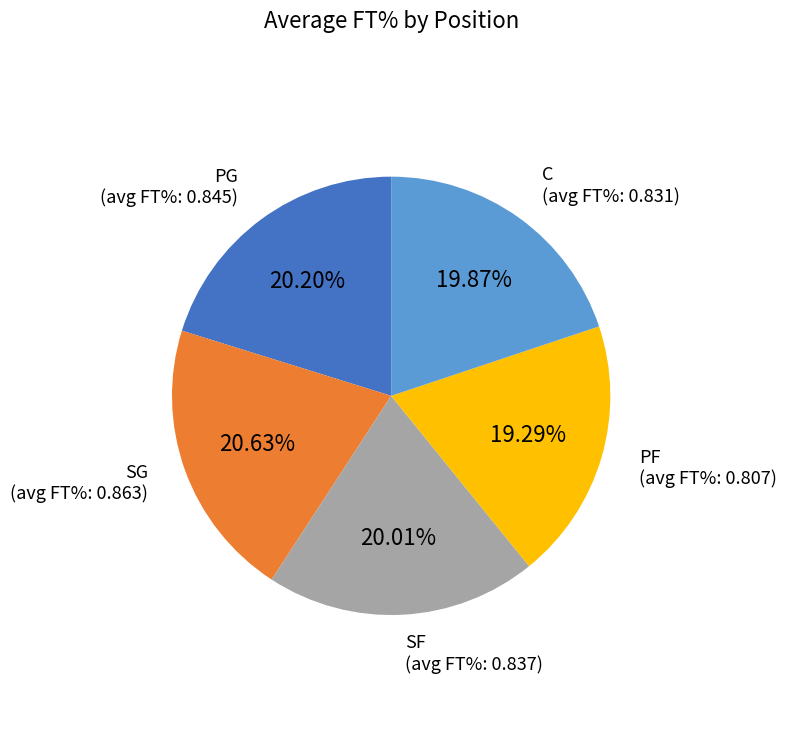

Which slice is the smallest?

PF